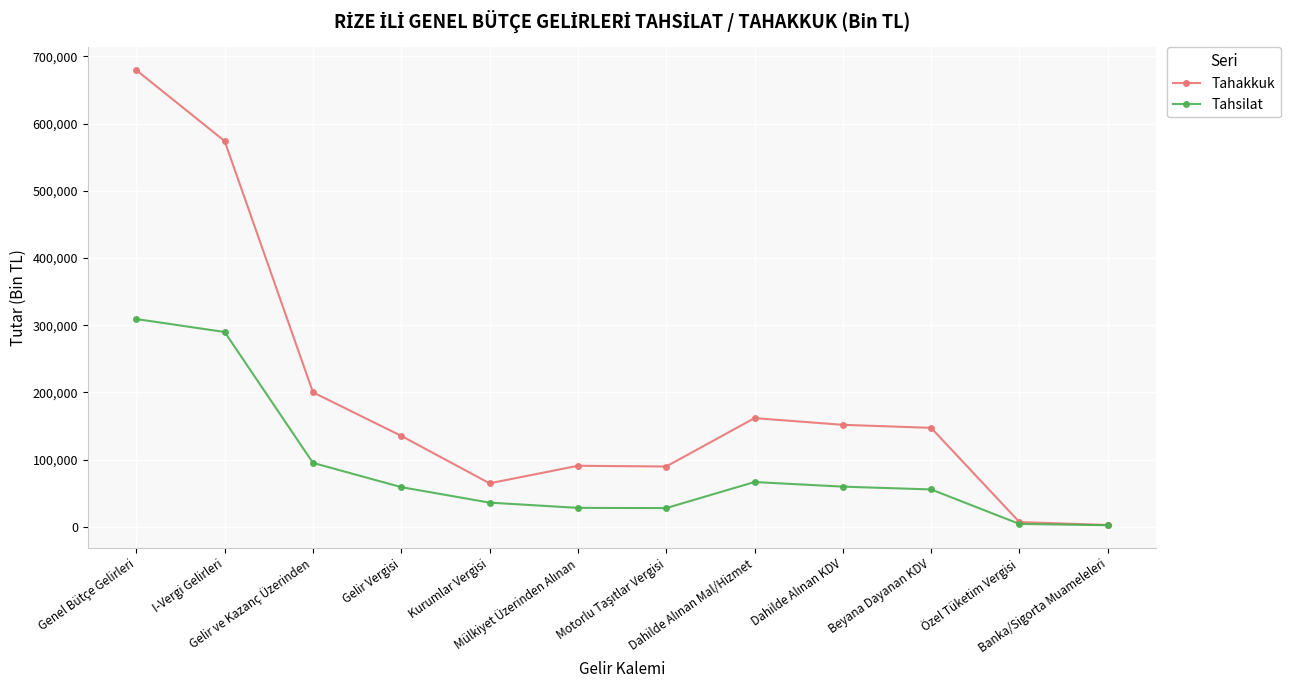

Rank the series by their average value, from lowest to highest.

Tahsilat, Tahakkuk